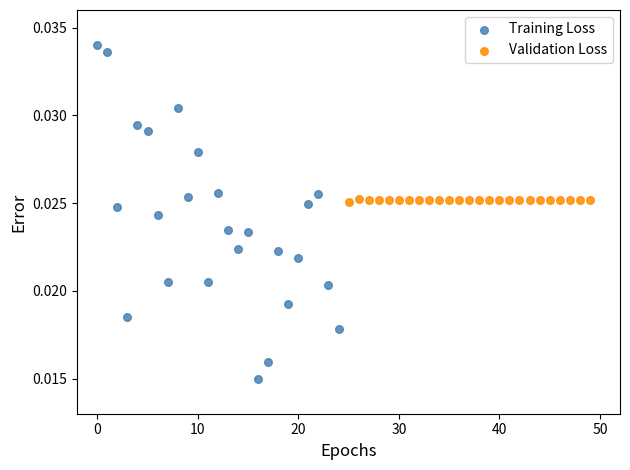

Which series has the widest spread of Y values?

Training Loss